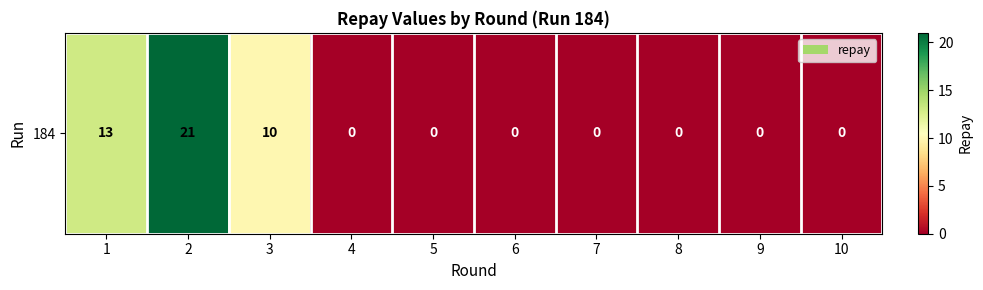

What is the average value?

4